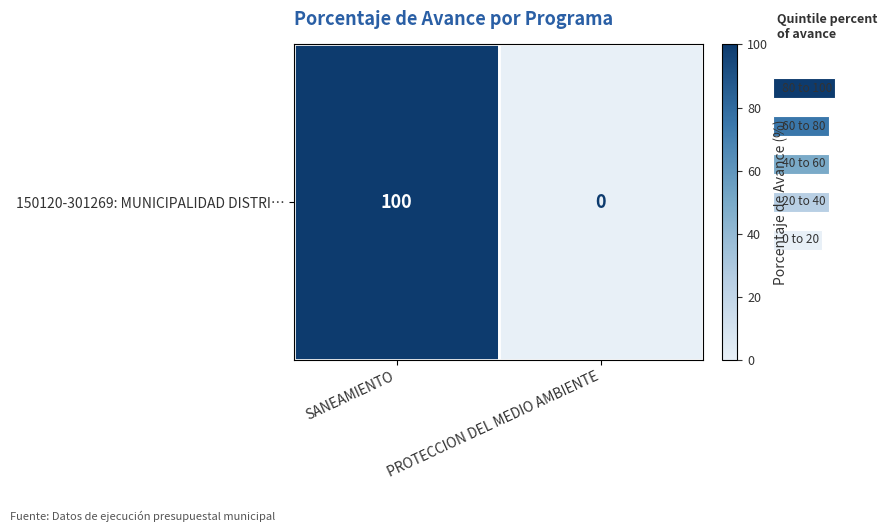

Reading left to right, list all the values displayed in this chart.

SANEAMIENTO=100	PROTECCION DEL MEDIO AMBIENTE=0